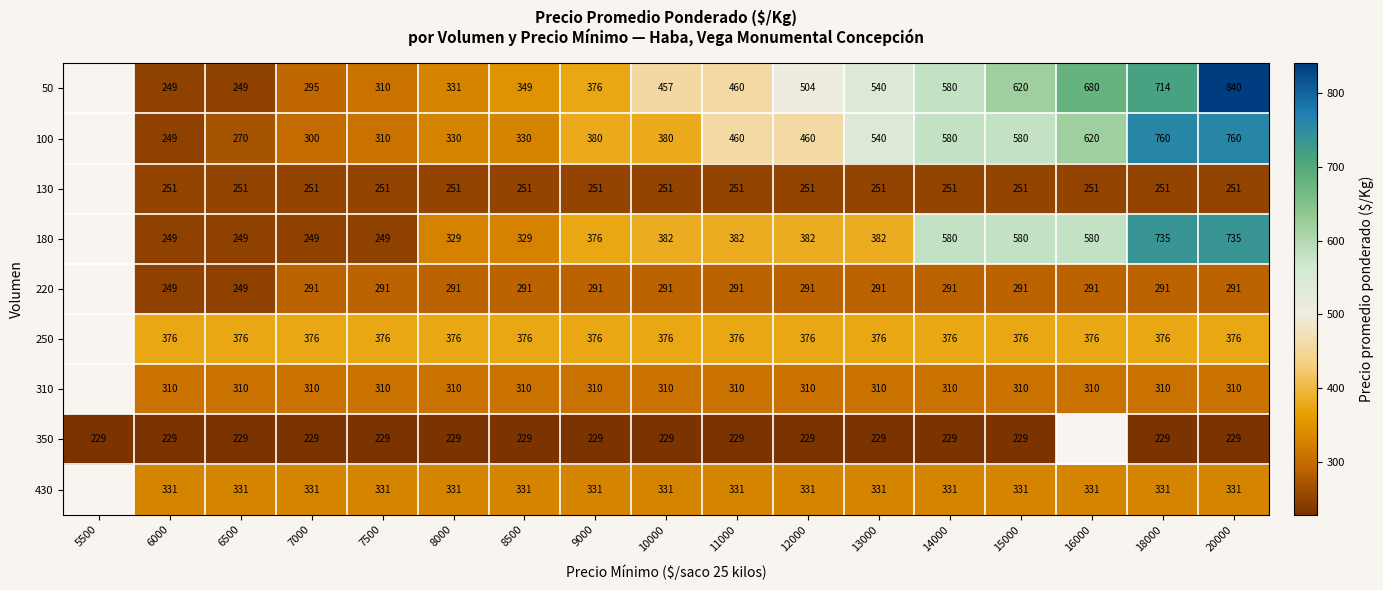

Count the number of categories in the chart.

17